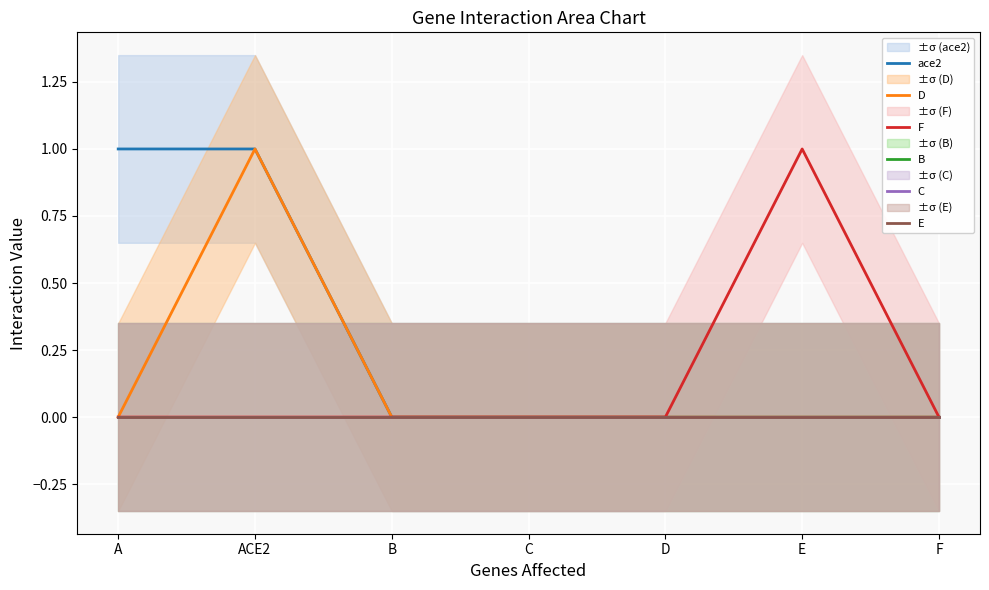

What is the sum of all D values?

1